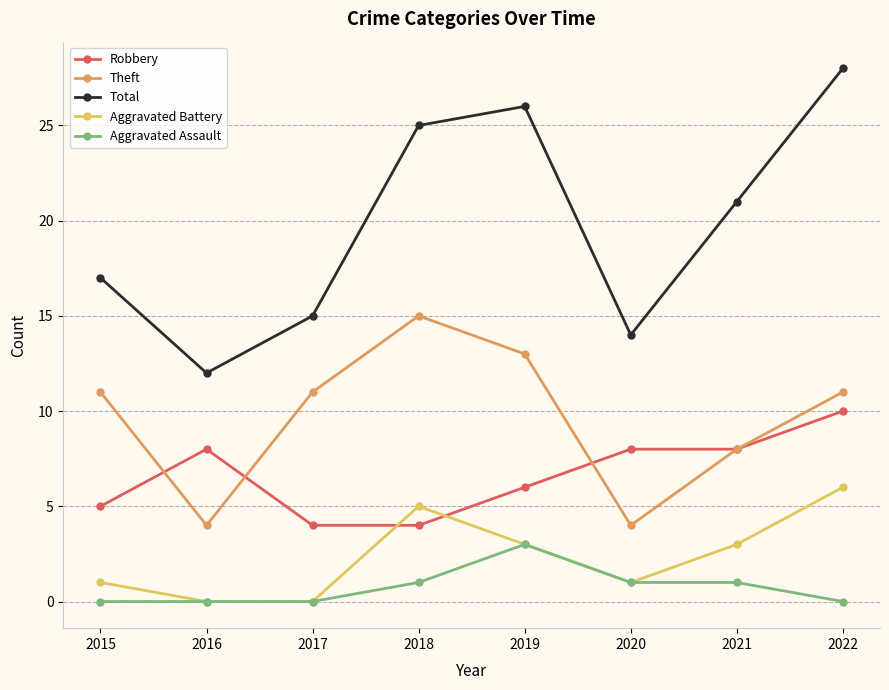

Does the chart have visible grid lines?

Yes